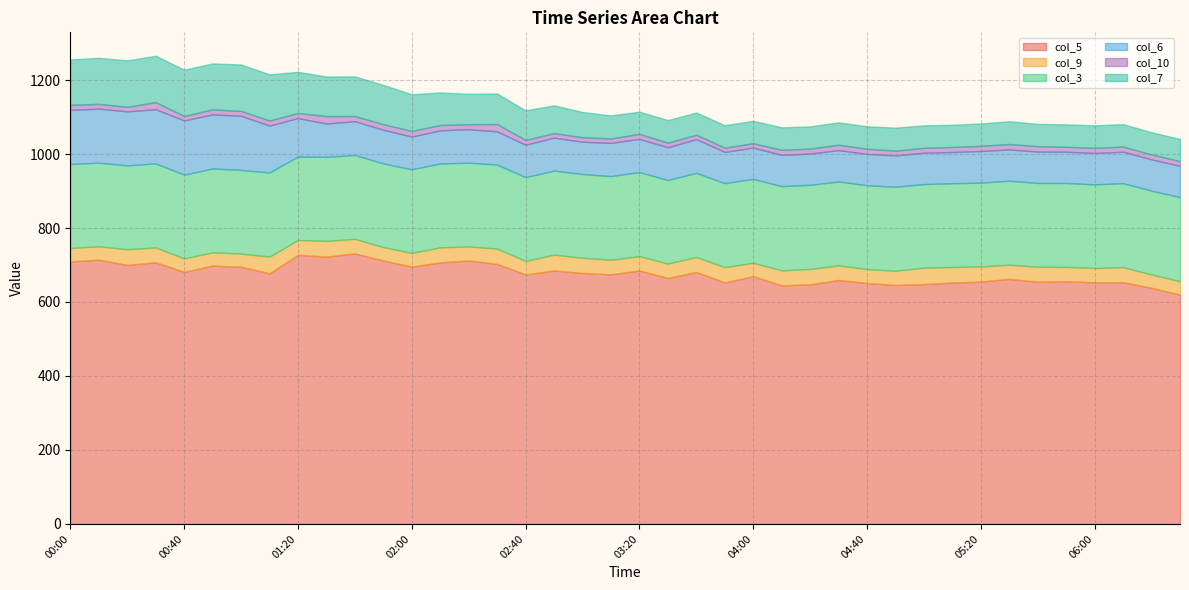

Between 00:30 and 04:10, which is larger?

00:30